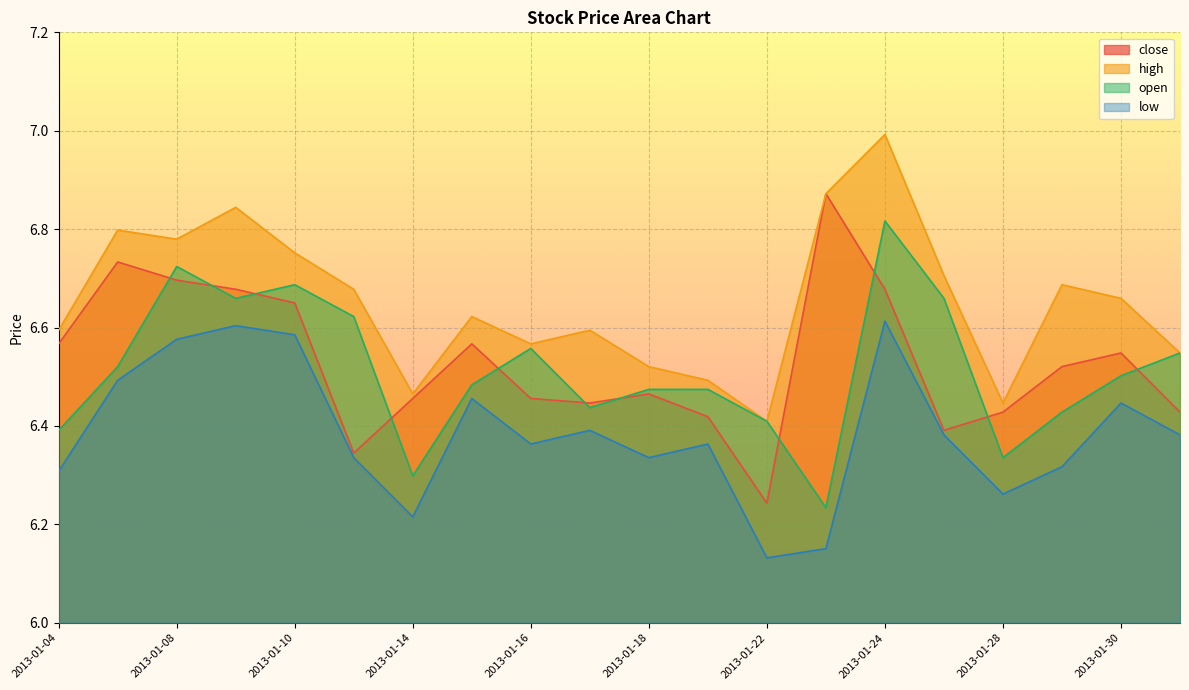

Reading left to right, extract all data points from this chart.

close: 6.6	6.7	6.7	6.7	6.7	6.3	6.5	6.6	6.5	6.4	6.5	6.4	6.2	6.9	6.7	6.4	6.4	6.5	6.5	6.4
high: 6.6	6.8	6.8	6.8	6.8	6.7	6.5	6.6	6.6	6.6	6.5	6.5	6.4	6.9	7.0	6.7	6.4	6.7	6.7	6.5
open: 6.4	6.5	6.7	6.7	6.7	6.6	6.3	6.5	6.6	6.4	6.5	6.5	6.4	6.2	6.8	6.7	6.3	6.4	6.5	6.5
low: 6.3	6.5	6.6	6.6	6.6	6.3	6.2	6.5	6.4	6.4	6.3	6.4	6.1	6.2	6.6	6.4	6.3	6.3	6.4	6.4